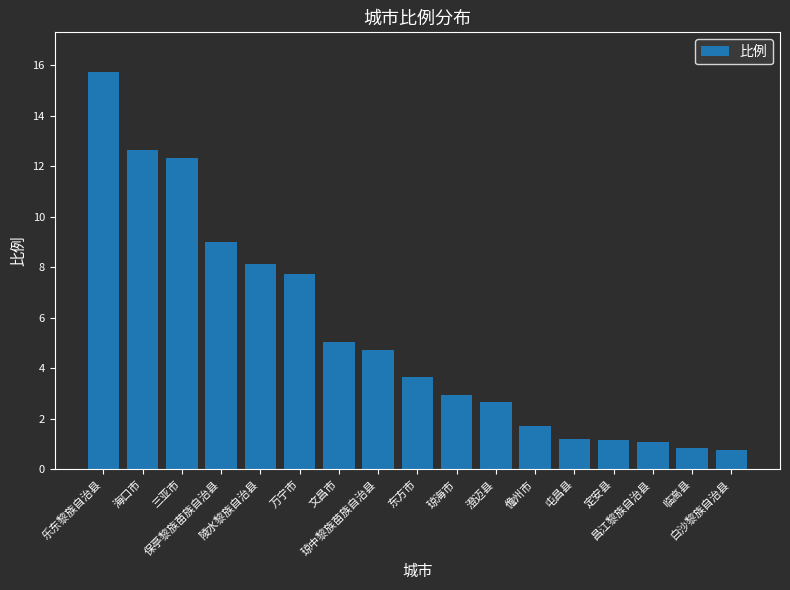

Are the bars grouped side by side (vs. stacked)?

No